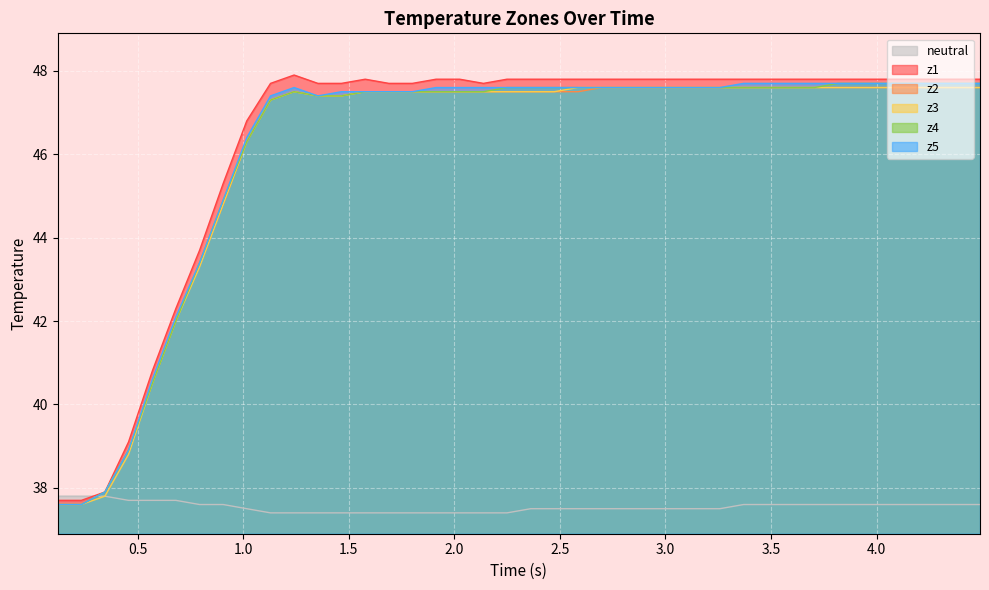

What is the average value of the neutral series?

37.5